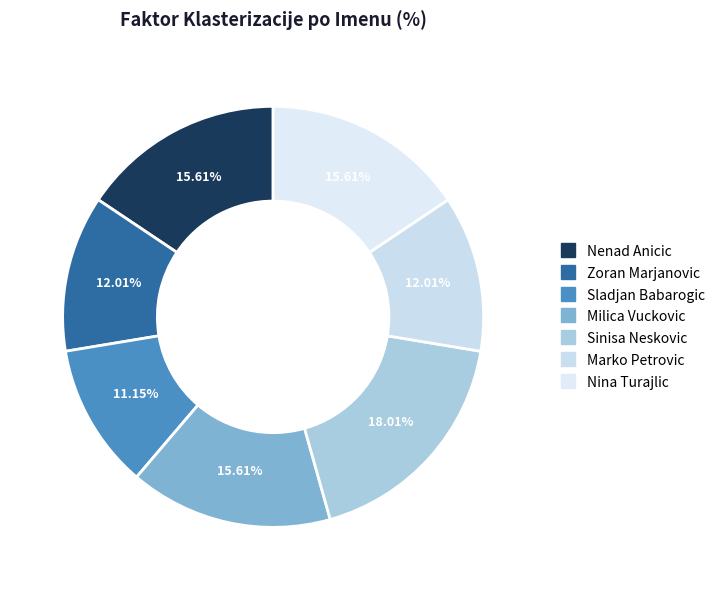

Which has a higher value, Milica Vuckovic or Sinisa Neskovic?

Sinisa Neskovic